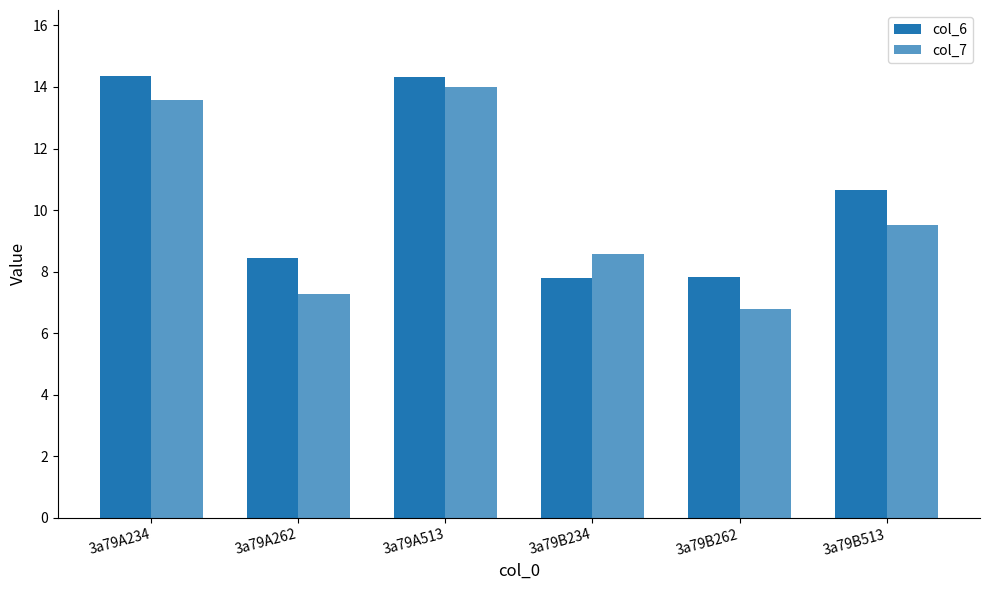

Where does the col_7 series first go above 9?

3a79A234